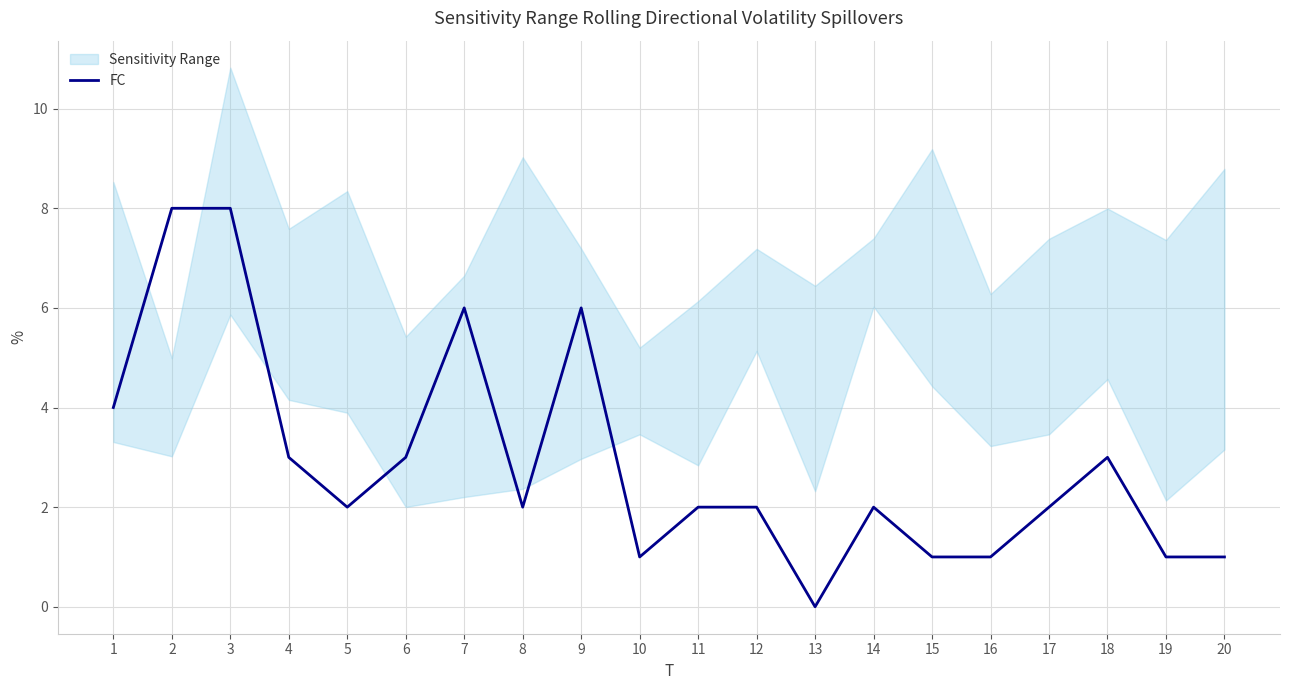

Does the chart display data point markers on the line(s)?

No